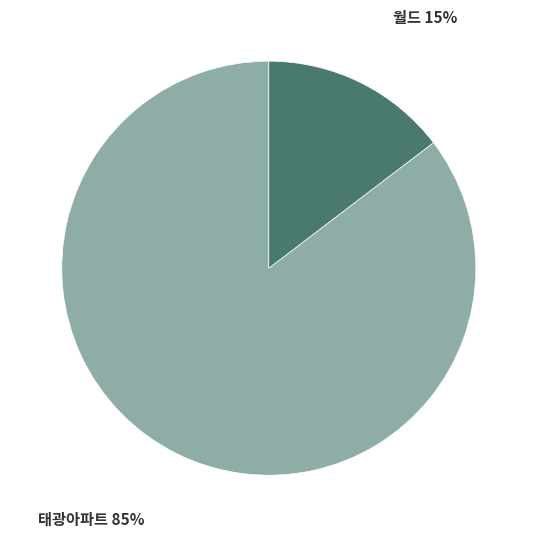

Is it true that 태광아파트 is 85% of the pie?

True